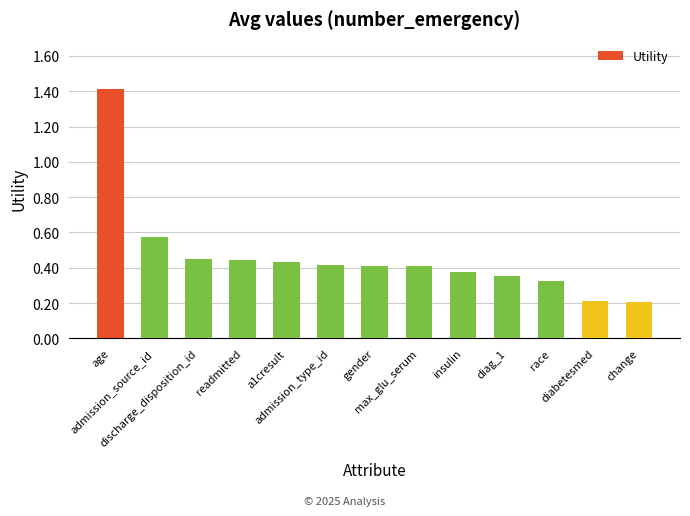

What is the sum of all values?

6.0